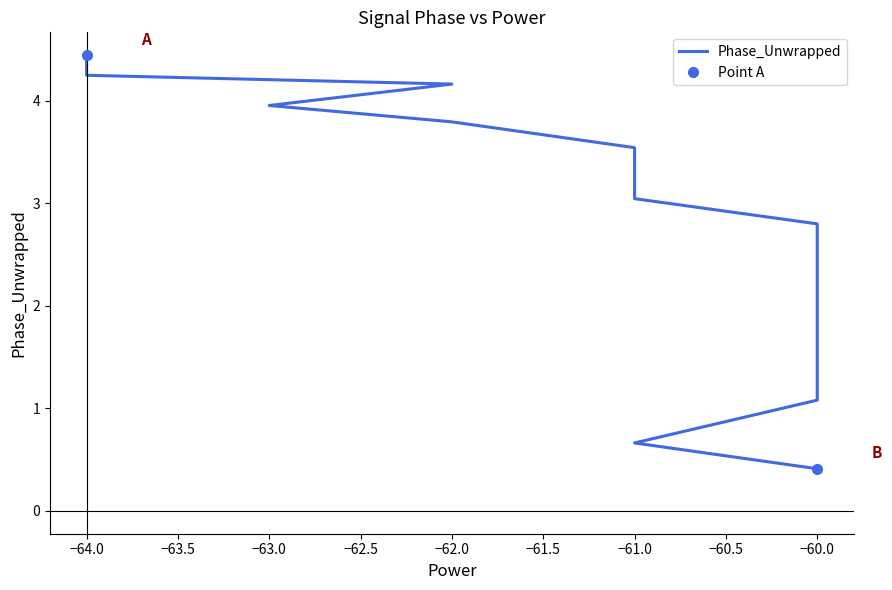

Reading left to right, transcribe all the data shown in this chart.

4.4	4.2	4.2	4.0	3.8	3.5	3.5	3.1	3.0	2.8	2.7	2.6	2.2	2.1	2.0	1.6	1.4	1.1	0.7	0.4